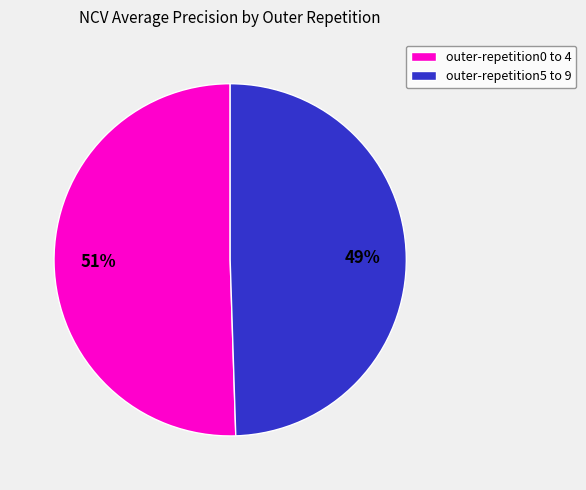

Does any single category account for the majority?

Yes